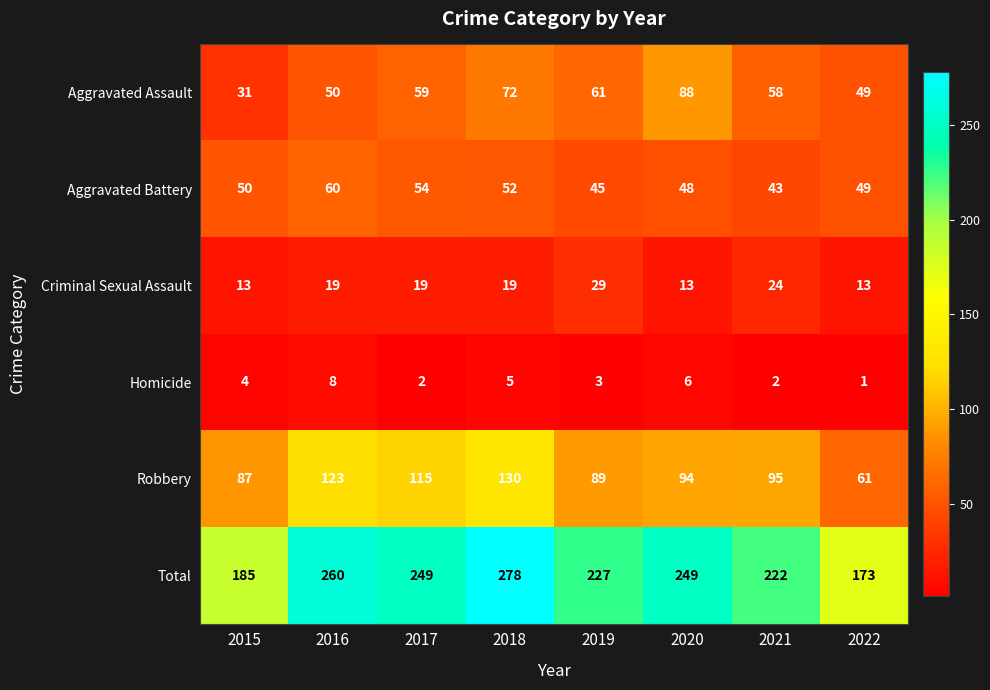

Which category has the lowest value in the Total series?

2022